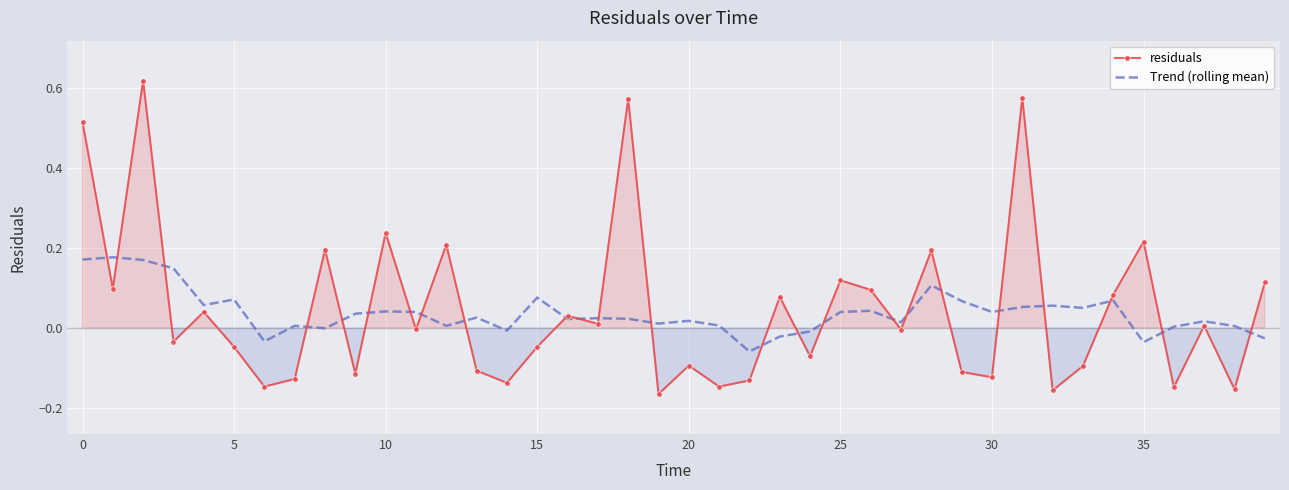

Which series has the widest spread of values?

residuals